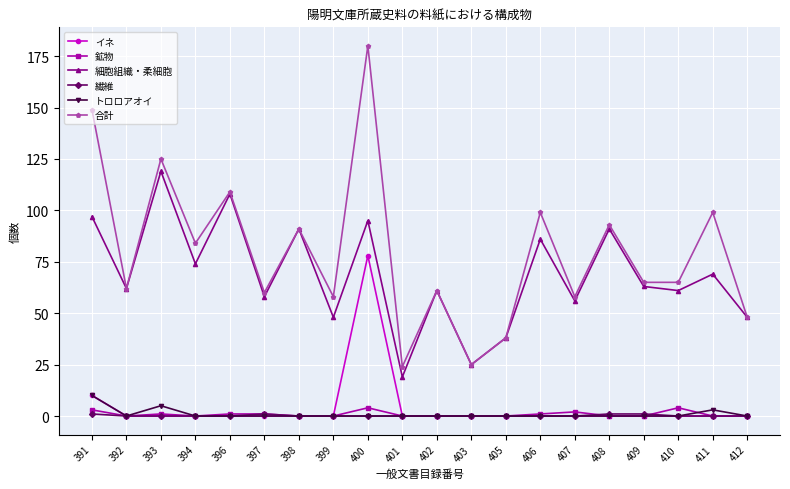

The value of 細胞組織・柔細胞 at 397 is 58. True or false?

True